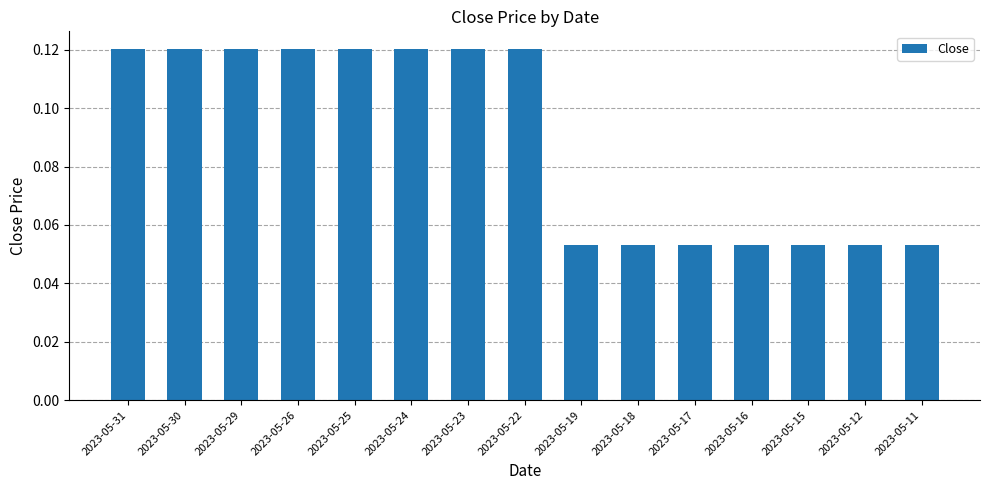

What is the sum of all values?

1.3